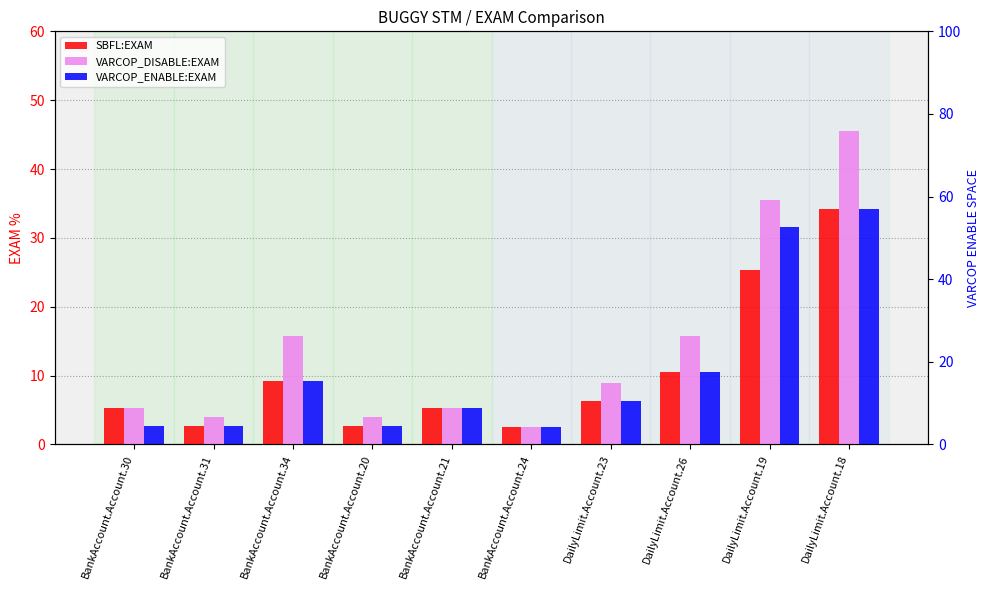

The VARCOP_ENABLE:EXAM series shows 10.5 at DailyLimit.Account.26. True or false?

True